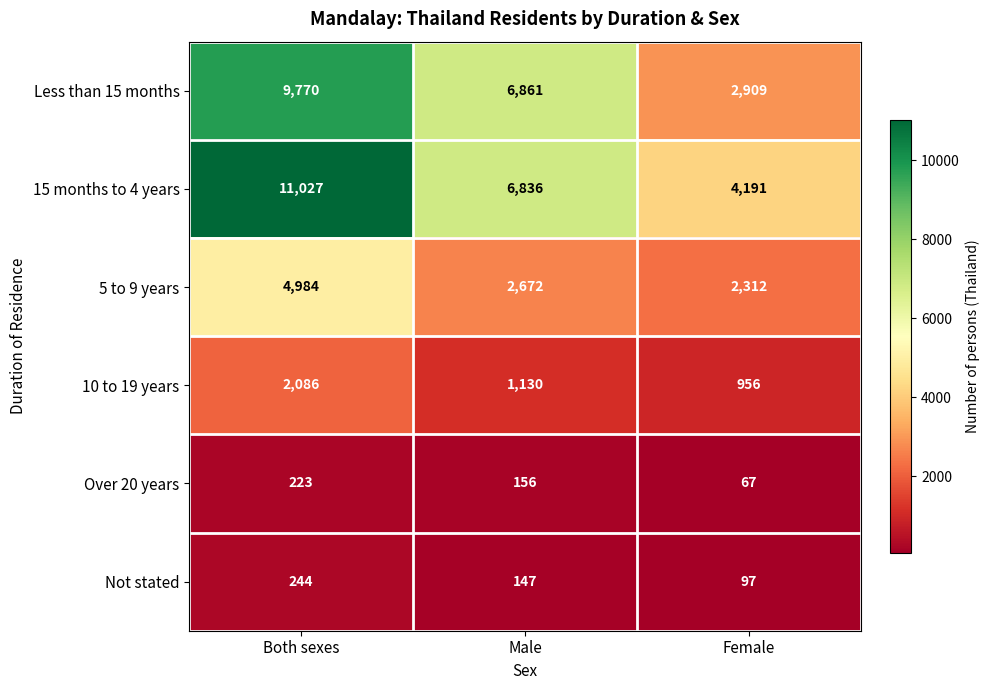

How many series are shown in this chart?

6